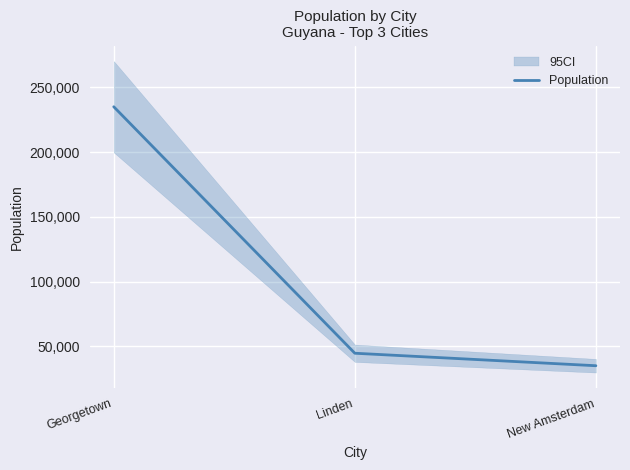

How many data points does each series have?

3